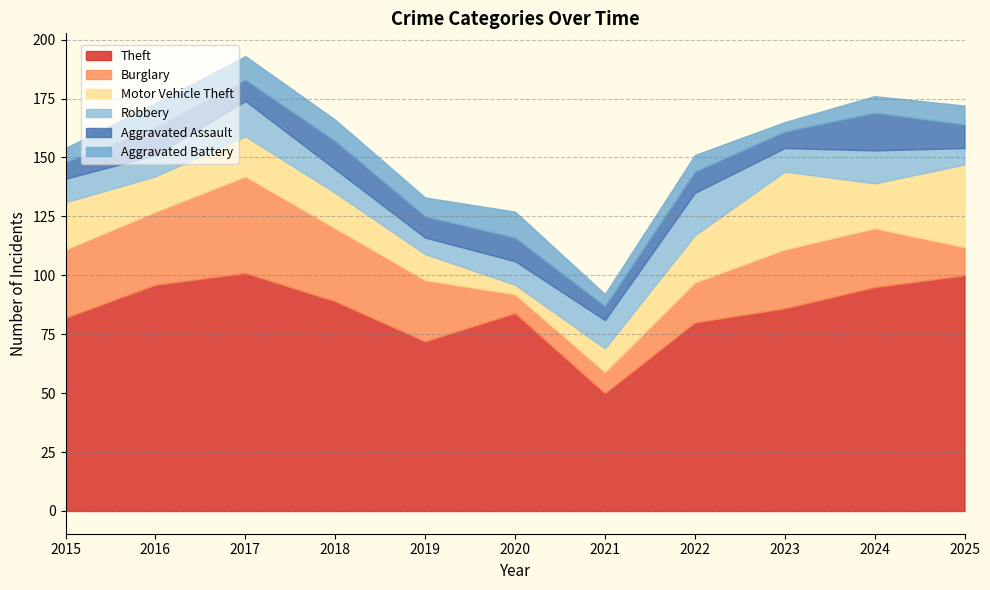

What are all the series names shown in the legend?

Theft, Burglary, Motor Vehicle Theft, Robbery, Aggravated Assault, Aggravated Battery